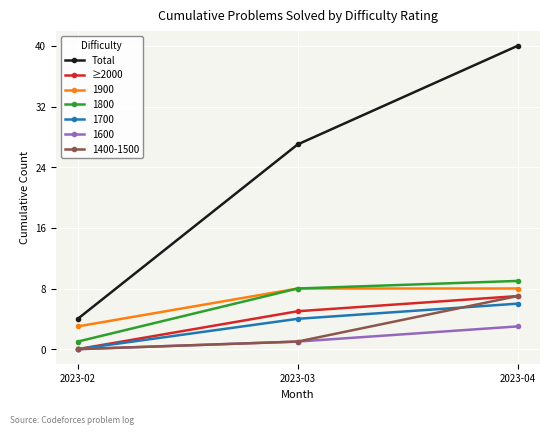

Reading right to left, transcribe all the data shown in this chart.

Total: 40	27	4
≥2000: 7	5	0
1900: 8	8	3
1800: 9	8	1
1700: 6	4	0
1600: 3	1	0
1400-1500: 7	1	0